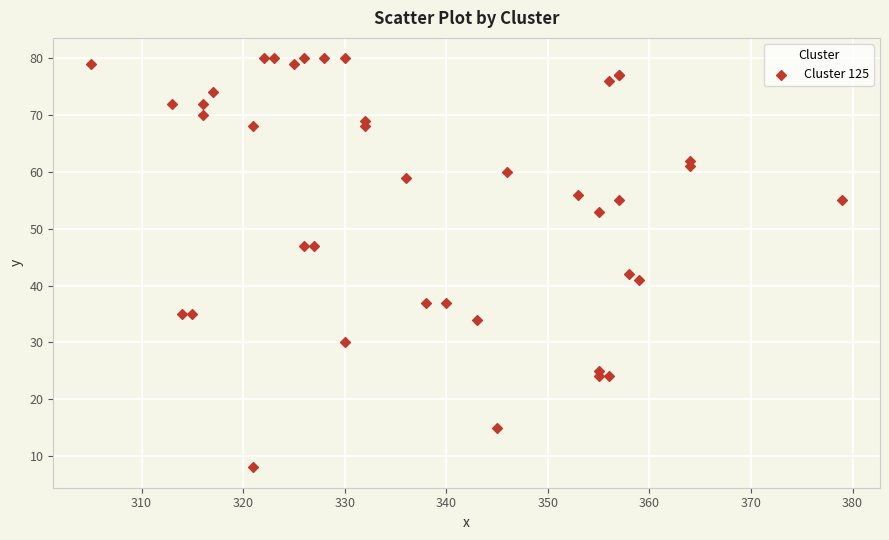

What Y value in the scatter plot is closest to 44?

42